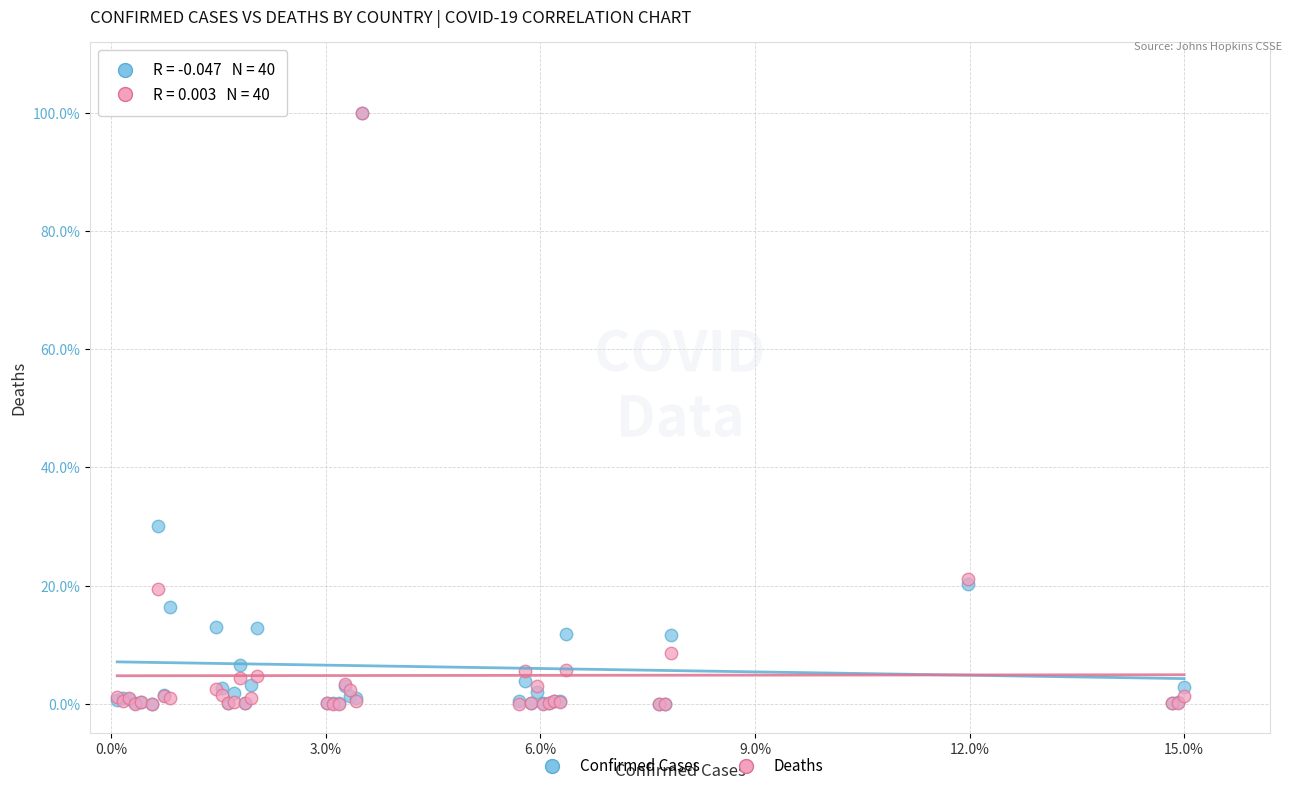

What are all the series names shown in the legend?

Confirmed Cases, Deaths